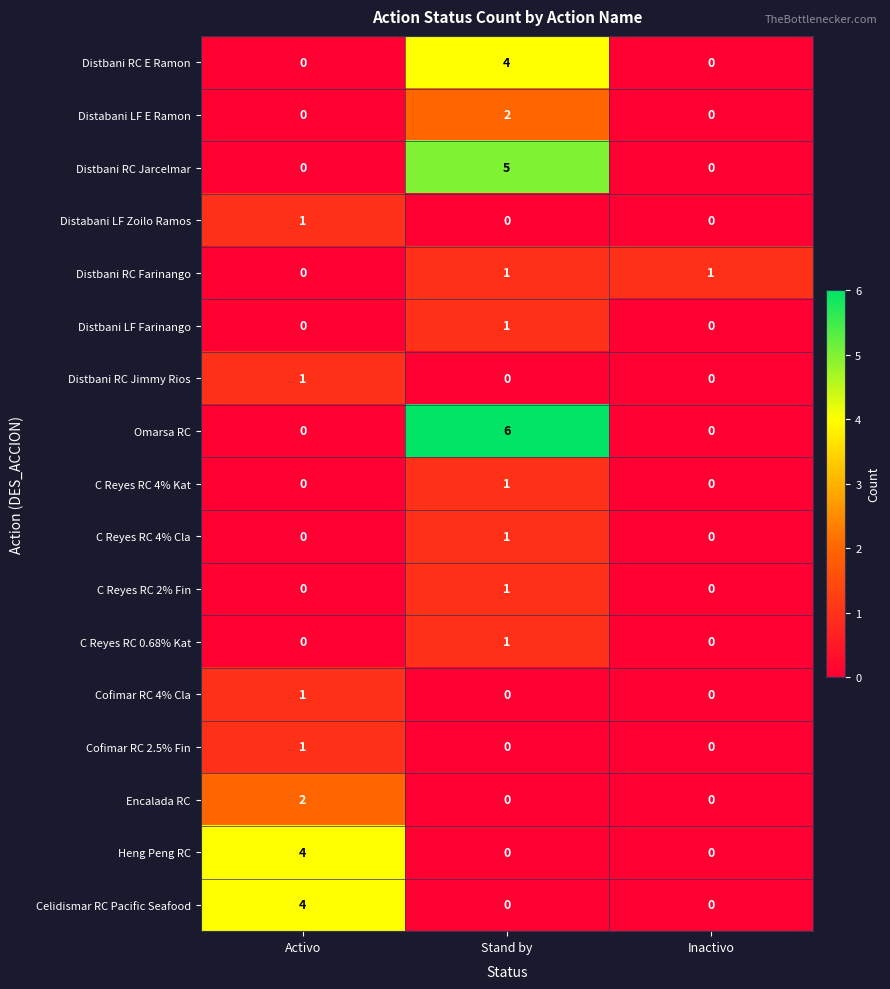

The Distbani RC Jimmy Rios series shows -1 at Inactivo. True or false?

False